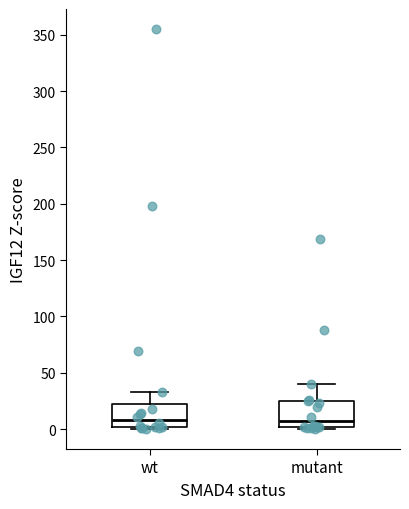

Reading left to right, transcribe this box plot: for each box, give where its median line is, the range the box spans, and where its two whiskers end, as read against the y-axis. The values are not printed on the chart, so give them approximately, as read against the axis.

wt: median 10, box 0 to 20, whiskers 0 (just below the box's lower edge) to 35
mutant: median 5, box 0 to 25, whiskers 0 (just below the box's lower edge) to 40